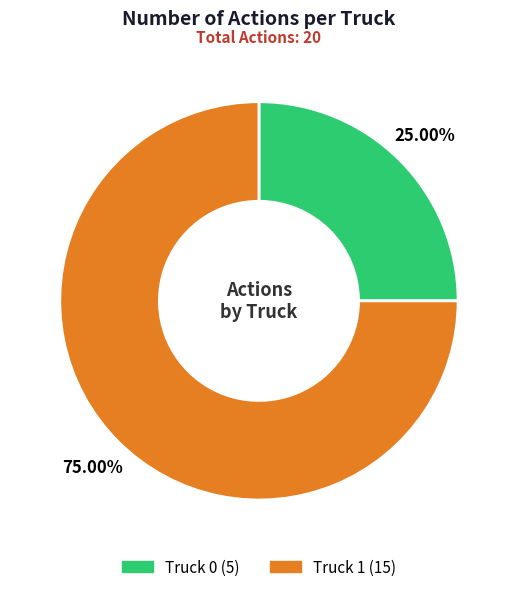

To the nearest percent, what is the difference between the Truck 1 and Truck 0 slice percentages?

50%